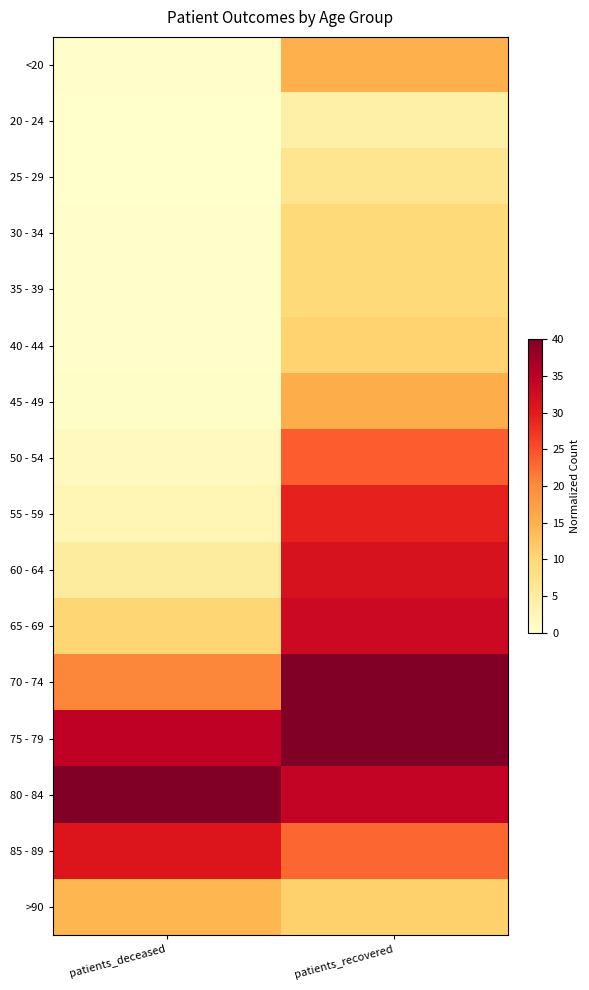

Reading left to right, extract all data points from this chart.

<20: patients_deceased=0.2	patients_recovered=15.2
20 - 24: patients_deceased=0.0	patients_recovered=4.1
25 - 29: patients_deceased=0.0	patients_recovered=7.0
30 - 34: patients_deceased=0.2	patients_recovered=9.6
35 - 39: patients_deceased=0.2	patients_recovered=9.8
40 - 44: patients_deceased=0.3	patients_recovered=10.7
45 - 49: patients_deceased=0.6	patients_recovered=15.5
50 - 54: patients_deceased=1.5	patients_recovered=23.8
55 - 59: patients_deceased=2.7	patients_recovered=29.2
60 - 64: patients_deceased=5.2	patients_recovered=31.5
65 - 69: patients_deceased=10.3	patients_recovered=33.1
70 - 74: patients_deceased=20.6	patients_recovered=39.8
75 - 79: patients_deceased=34.6	patients_recovered=40.0
80 - 84: patients_deceased=40.0	patients_recovered=34.0
85 - 89: patients_deceased=30.8	patients_recovered=23.0
>90: patients_deceased=14.5	patients_recovered=11.0